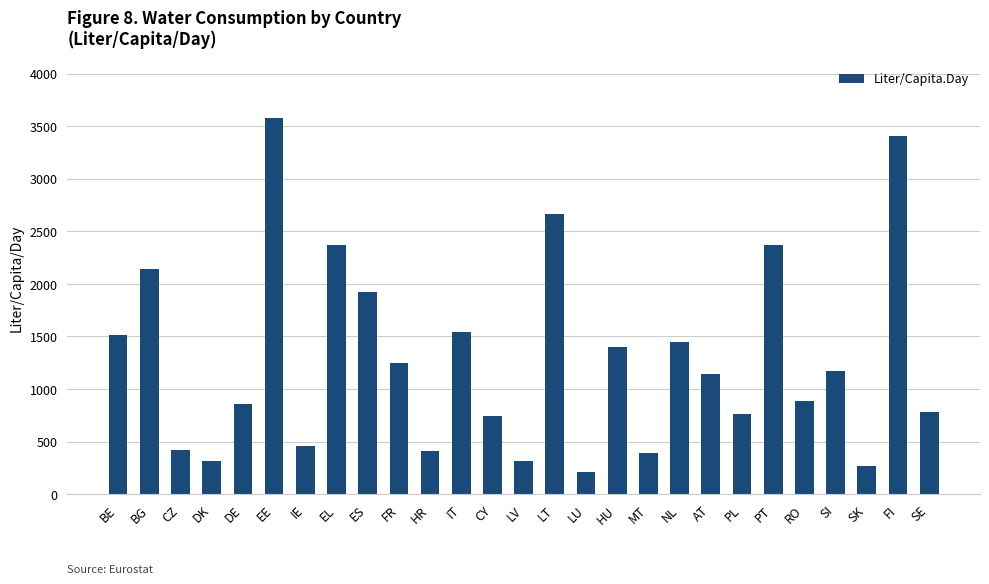

The chart shows a value of 742 at CY. True or false?

True